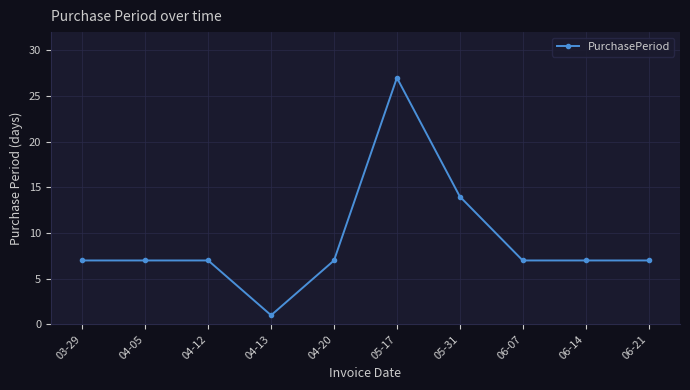

What is the value of the 9th point from the left?

7